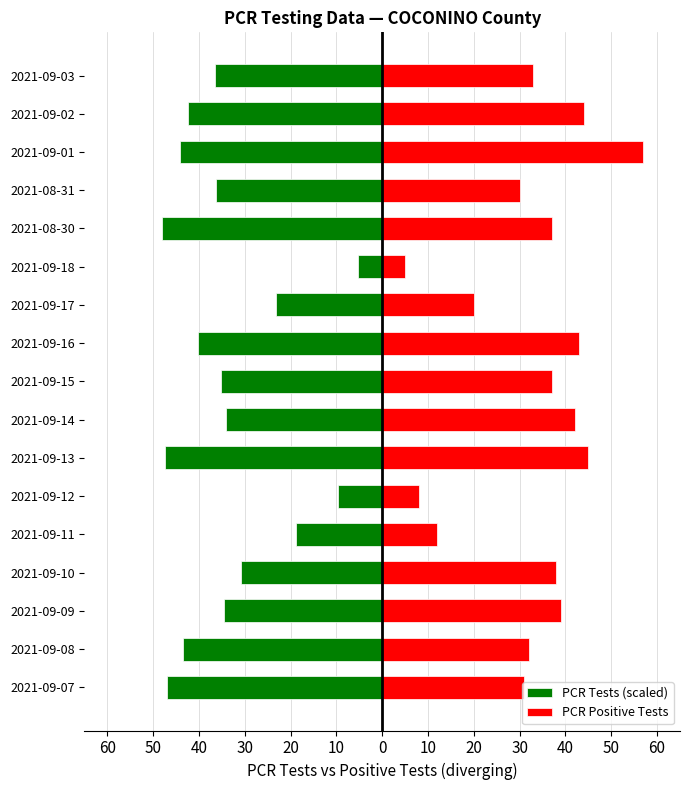

True or false: PCR Tests (scaled) has a value of -31.8 at 2021-09-17.

False